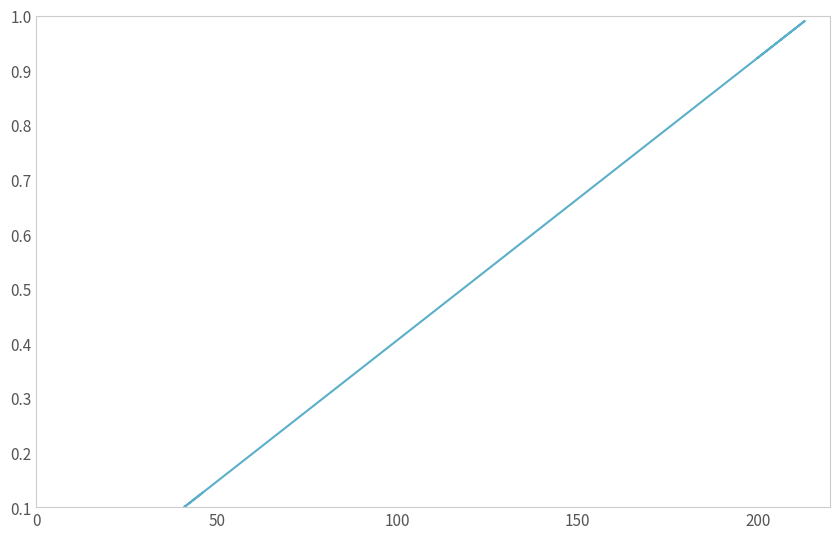

What is the value of the 15th point from the left?

0.1